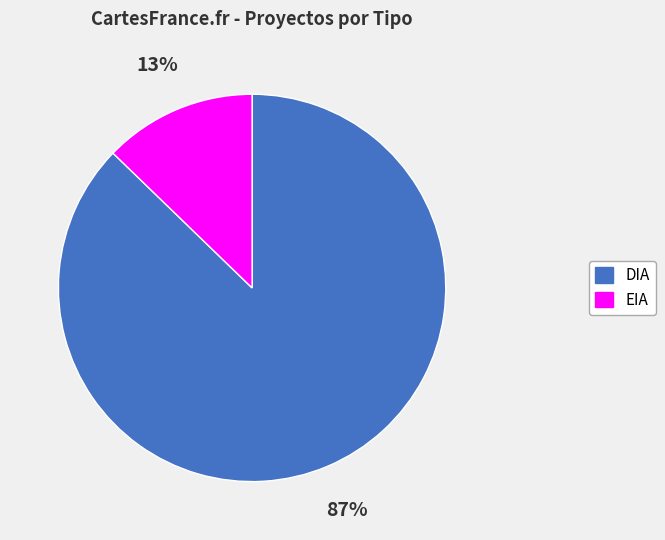

The EIA slice represents 13% of the pie. True or false?

True